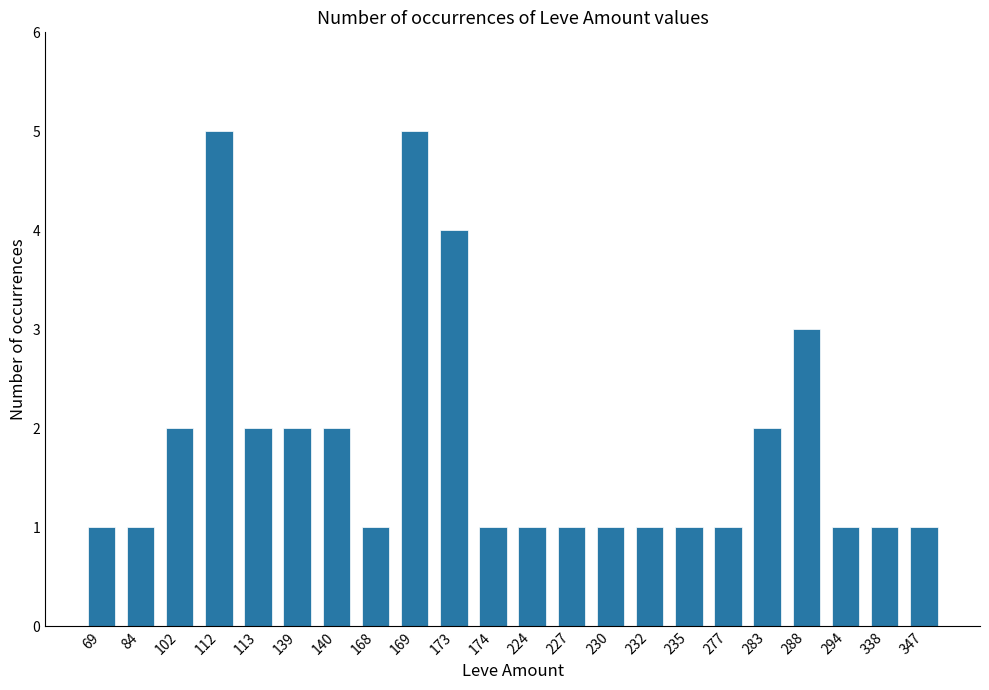

Count the number of data series in this chart.

1